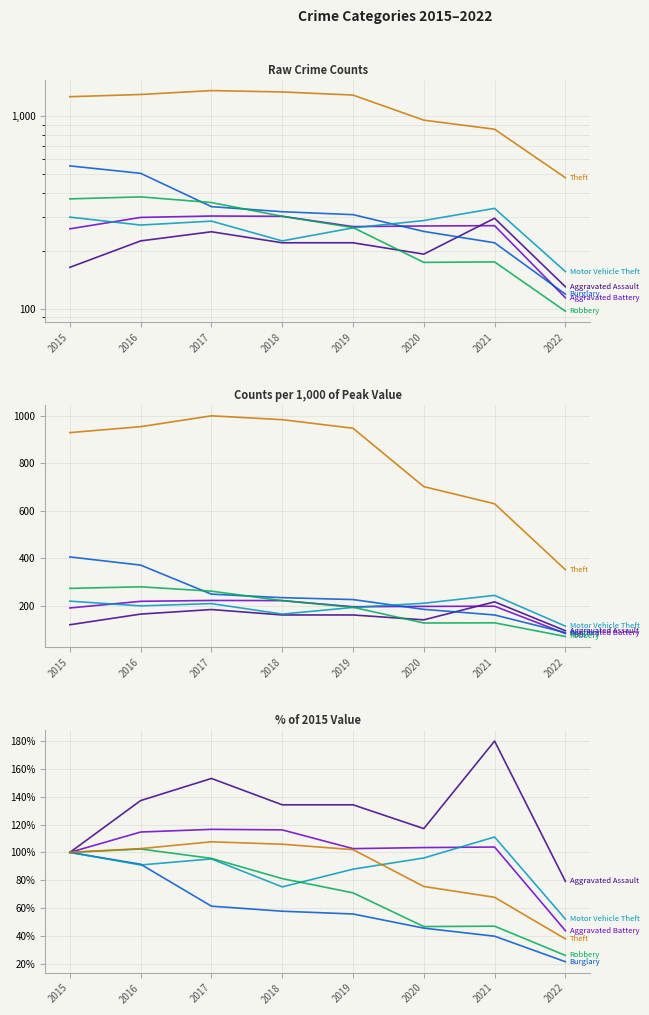

Which category has the highest value in the Theft series?

2017